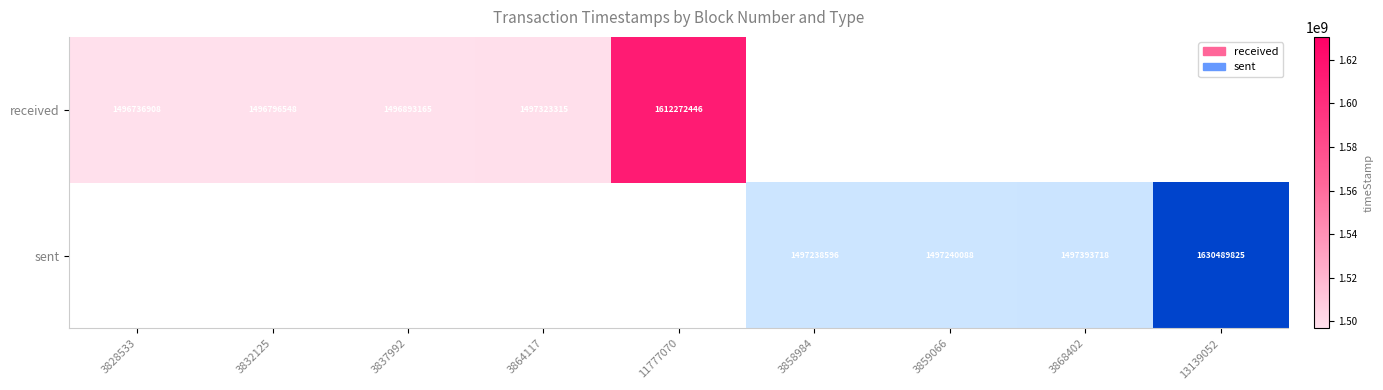

Which label corresponds to the largest value in the chart?

13139052